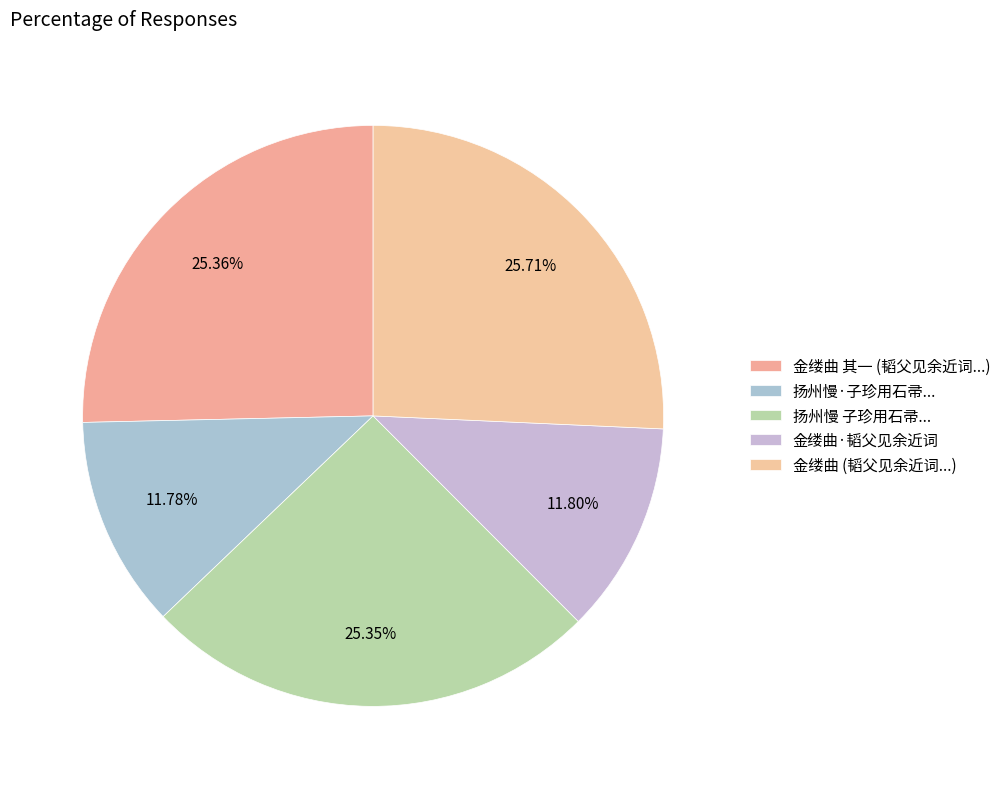

How many slices are in this pie chart?

5